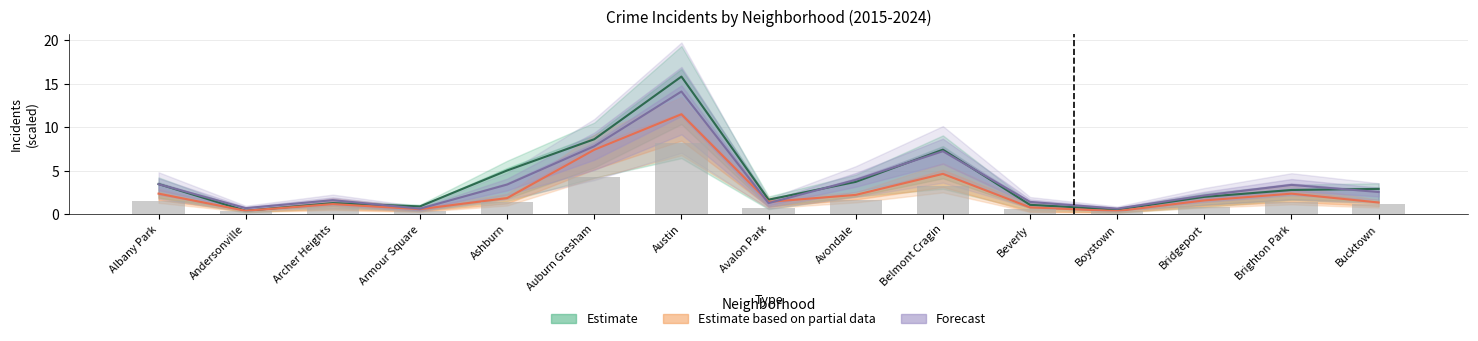

The Estimate series shows 0.9 at Armour Square. True or false?

True